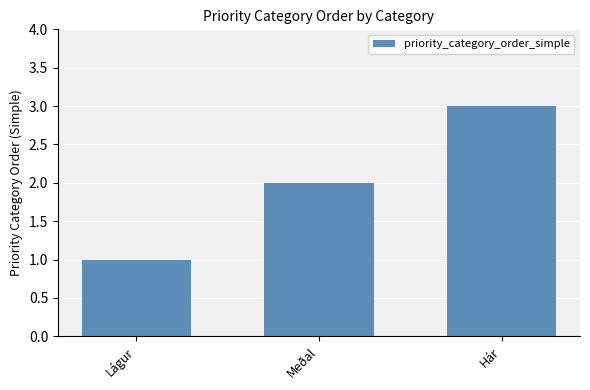

Rank the categories by value from highest to lowest.

Hár, Meðal, Lágur